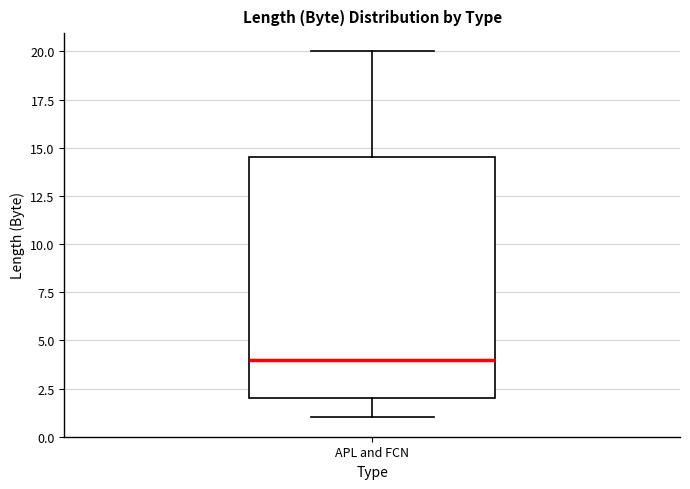

Where is the upper edge of the box for APL and FCN on the y-axis? The values are not printed on the chart, so give them approximately, as read against the axis.

14.5